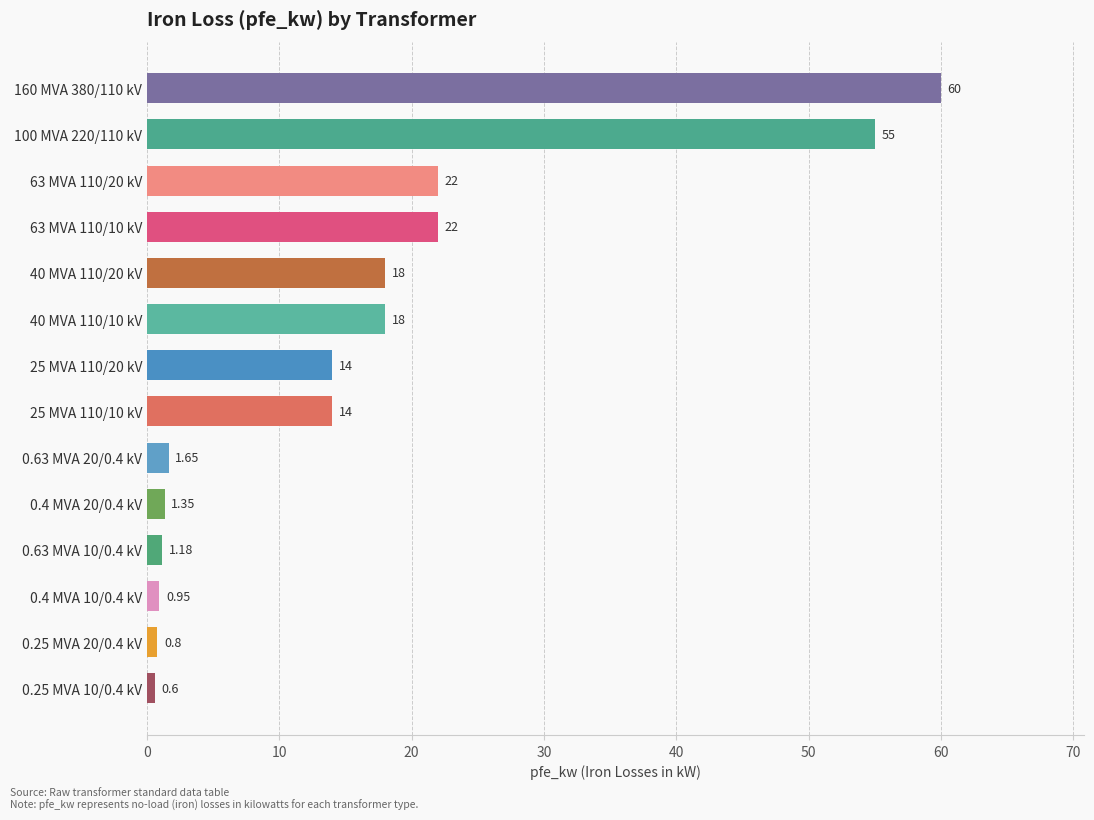

What is the ratio of the value at 40 MVA 110/20 kV to the value at 40 MVA 110/10 kV?

1.0